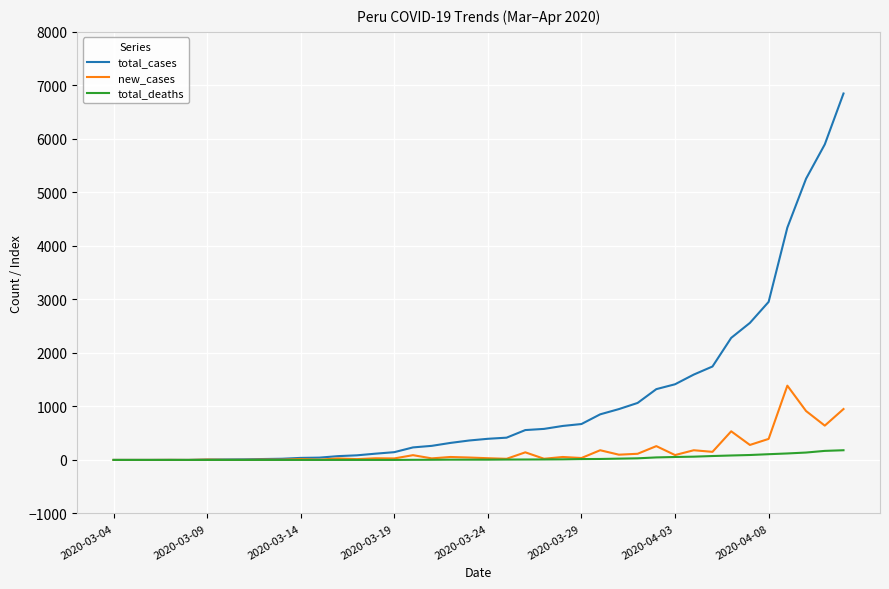

Which series has the largest total across all categories?

total_cases